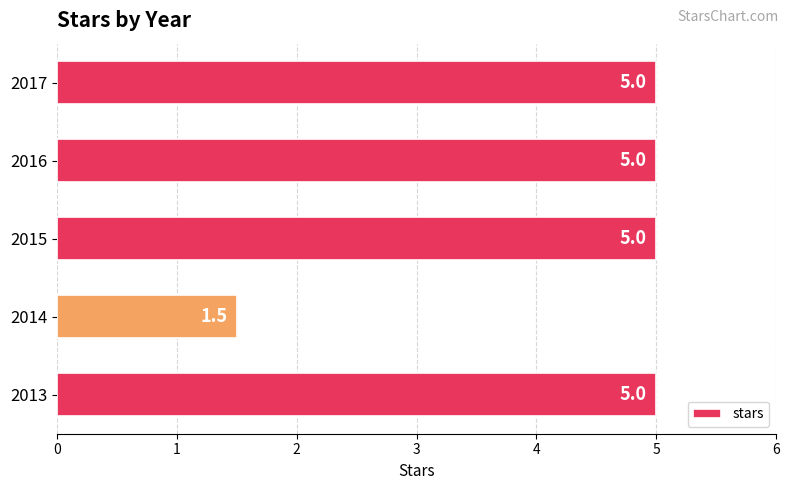

Which label corresponds to the smallest value in the chart?

2014